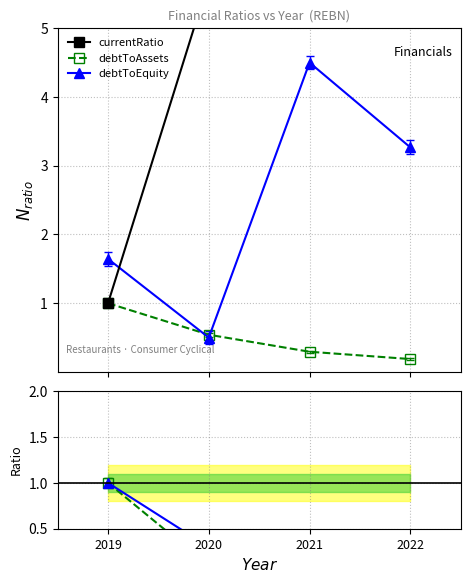

What is the average value of the debtToAssets series?

0.5